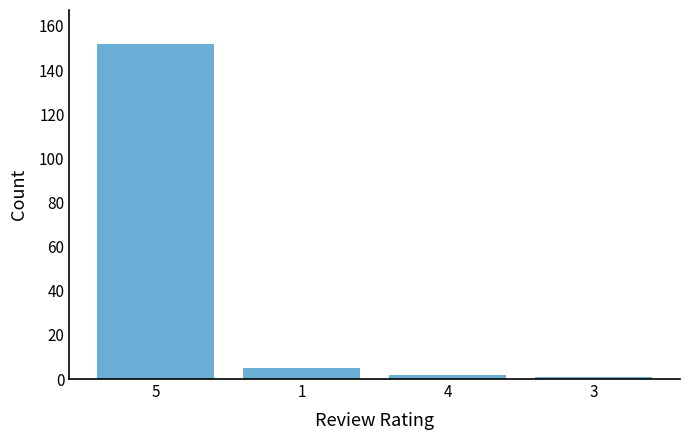

Reading left to right, list all the values displayed in this chart.

152	5	2	1